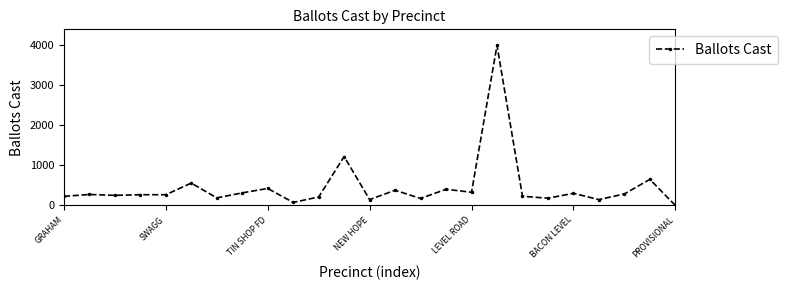

What is the difference between the maximum and minimum values?

3987